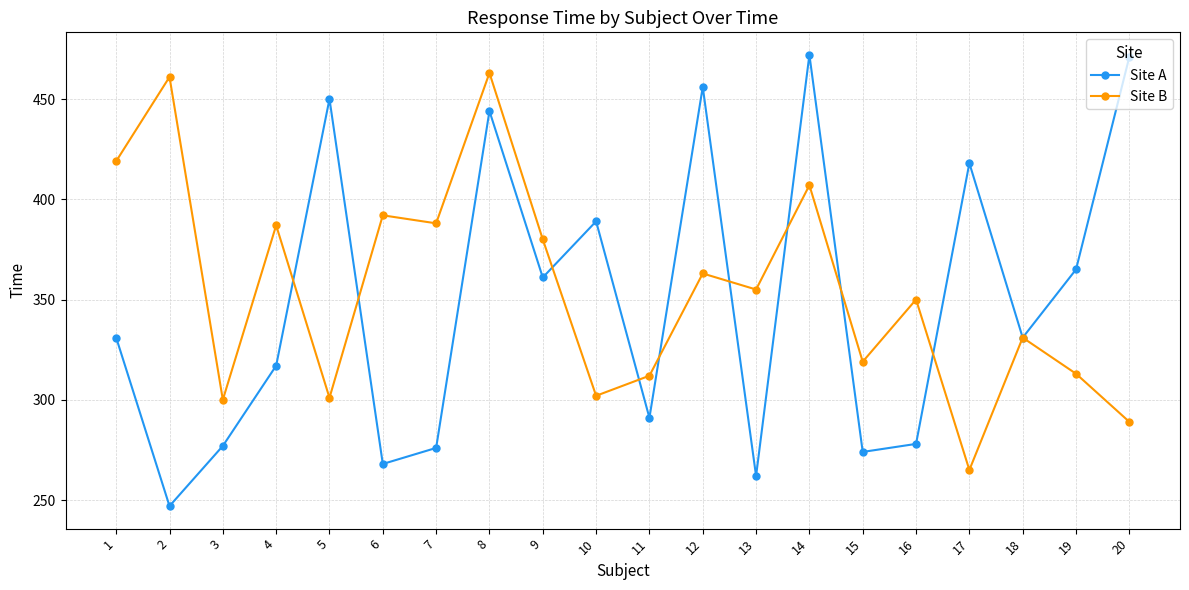

How many lines are shown in the chart?

2